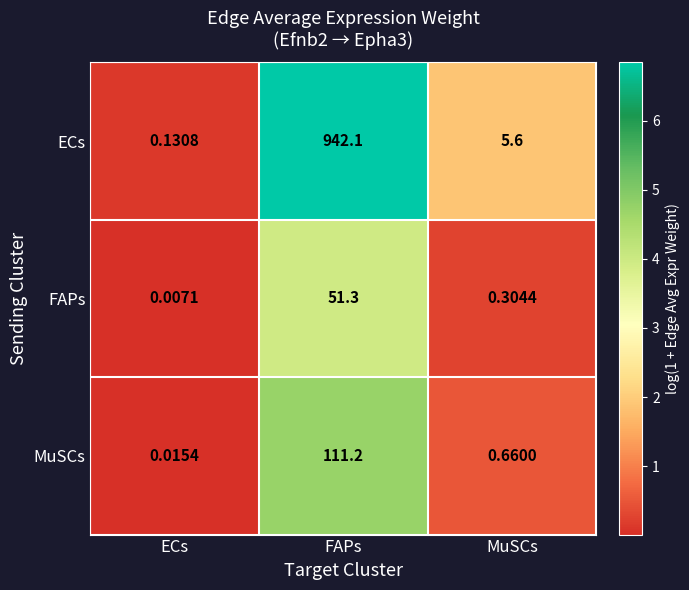

Rank the categories by FAPs value from highest to lowest.

FAPs, MuSCs, ECs